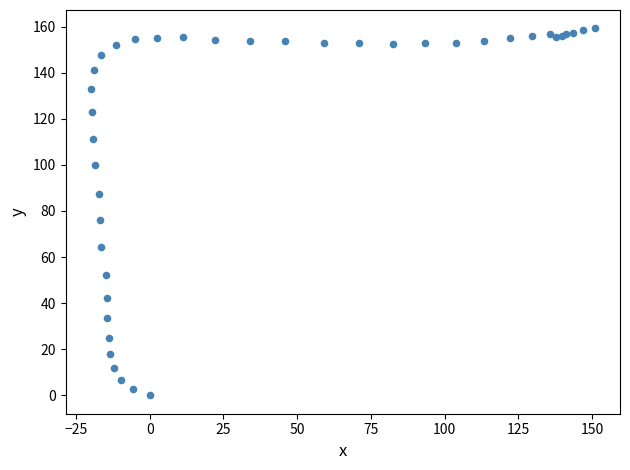

What Y value in the scatter plot is closest to 79?

75.9